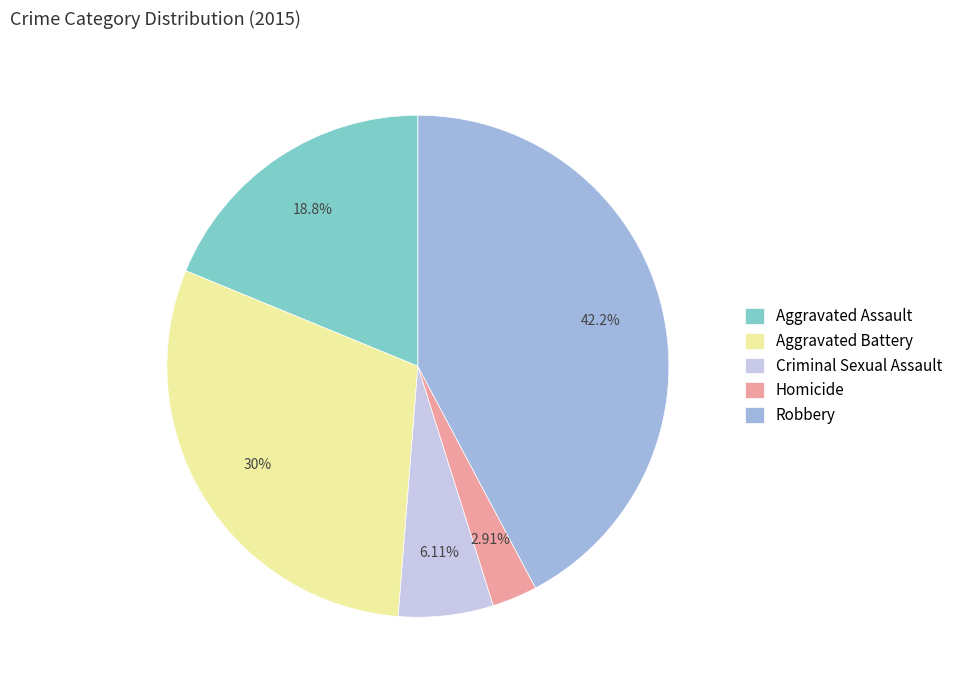

Is Criminal Sexual Assault the majority of the pie?

No